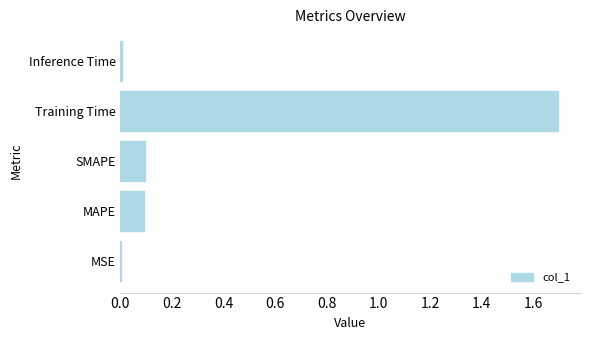

What is the greatest value displayed?

1.7